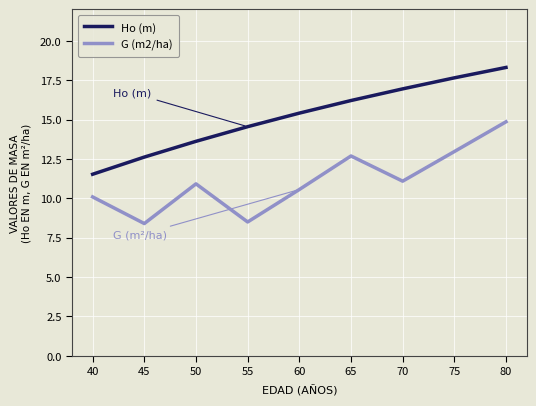

Which category has the lowest value in the Ho (m) series?

40